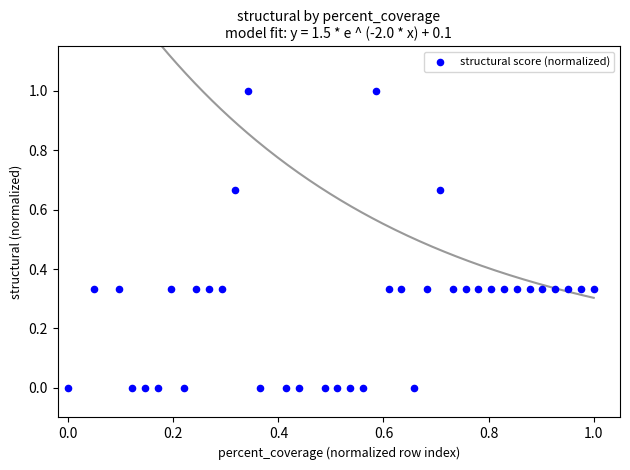

What is the range of Y values (max minus min)?

1.0